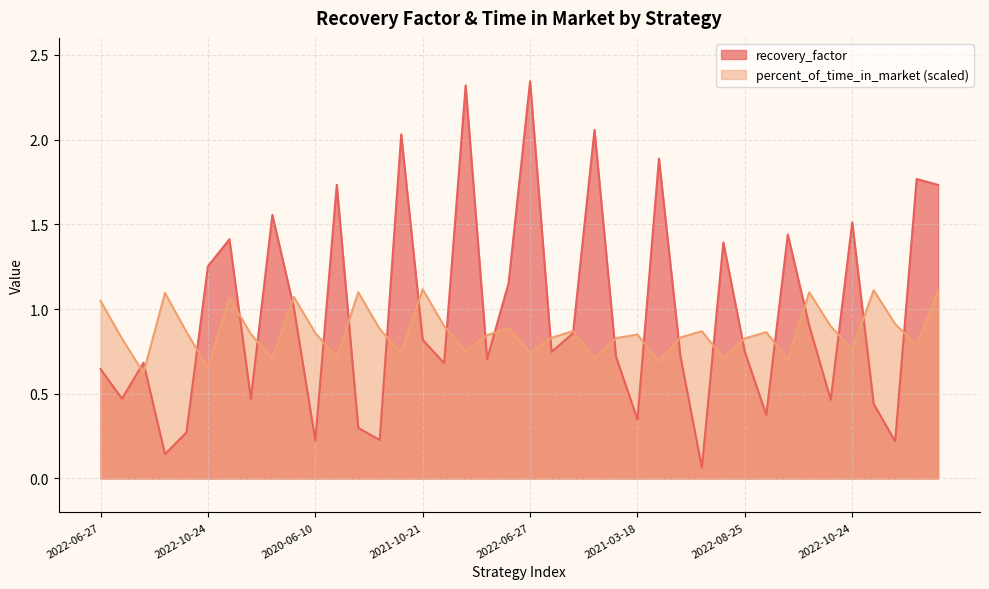

True or false: percent_of_time_in_market has more than 1 points higher than both neighbors.

True